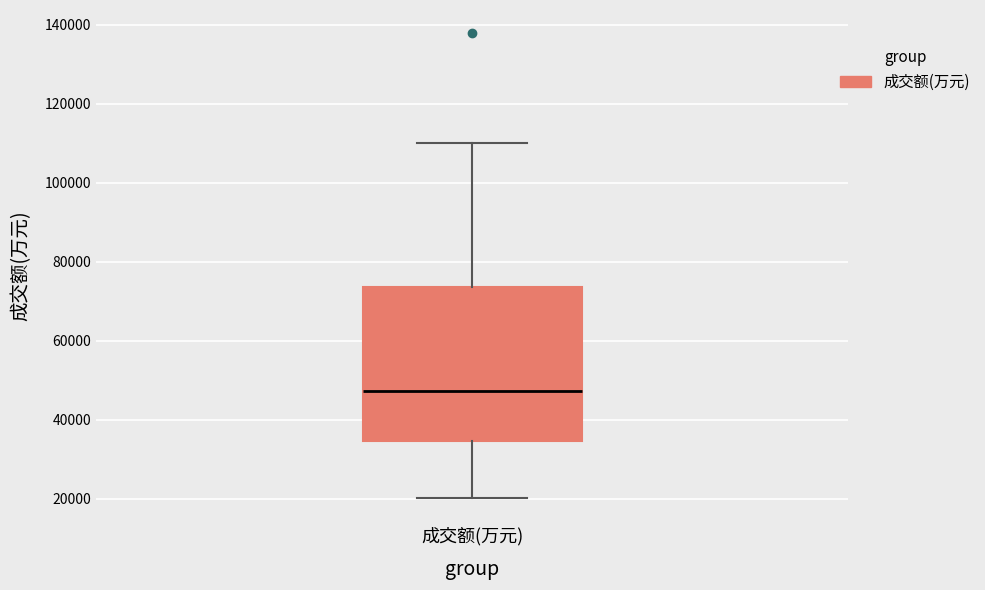

Read this box plot against the y-axis: the position of the median line, the range covered by the box, and the ends of both whiskers. The values are not printed on the chart, so give them approximately, as read against the axis.

median 48000, box 34000 to 74000, whiskers 20000 to 110000